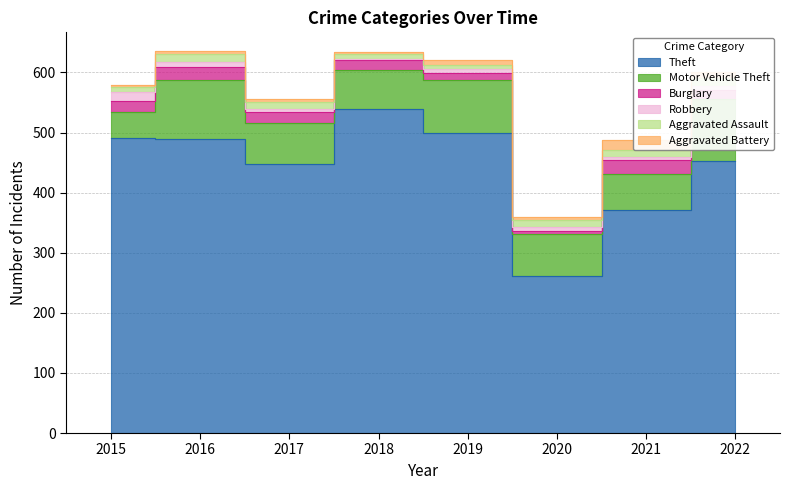

True or false: Motor Vehicle Theft and Robbery cross at least once.

False